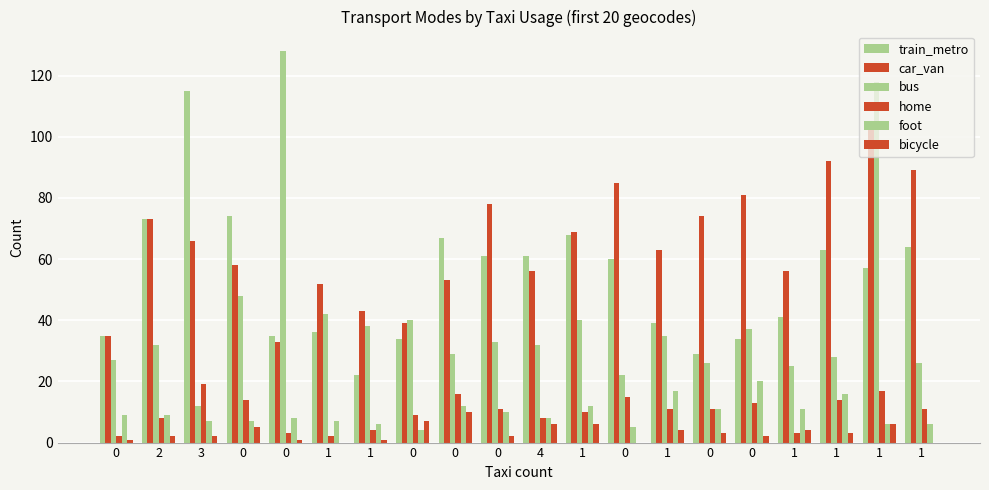

What is the total value across all series at 0?

109